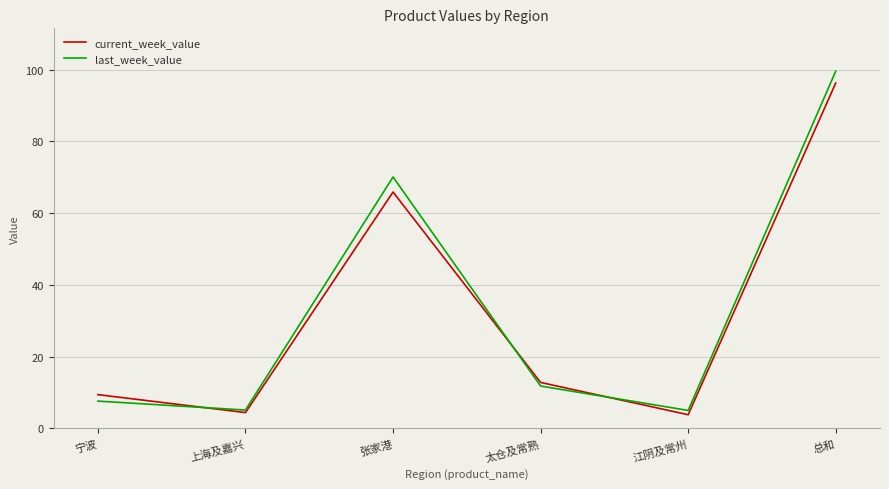

How many categories are shown in the chart?

6